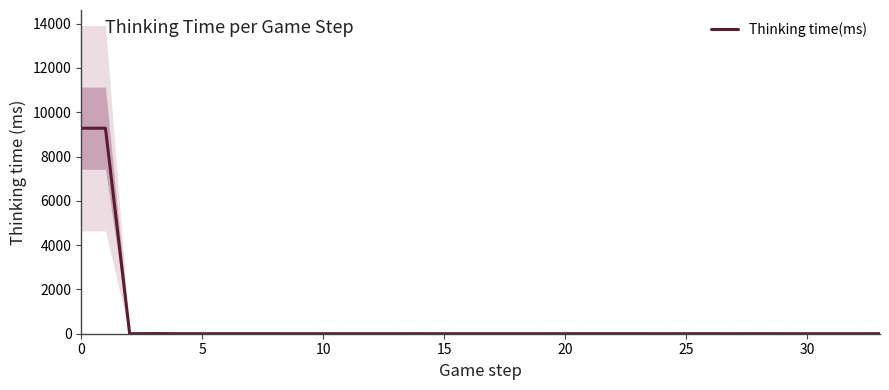

What is the sum of all values?

18585